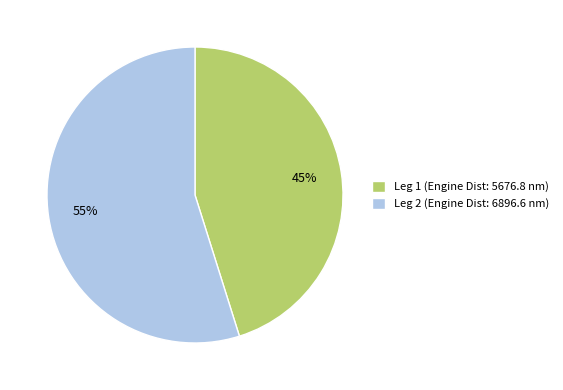

To the nearest percent, what is the difference between the largest and smallest slice percentages?

10%